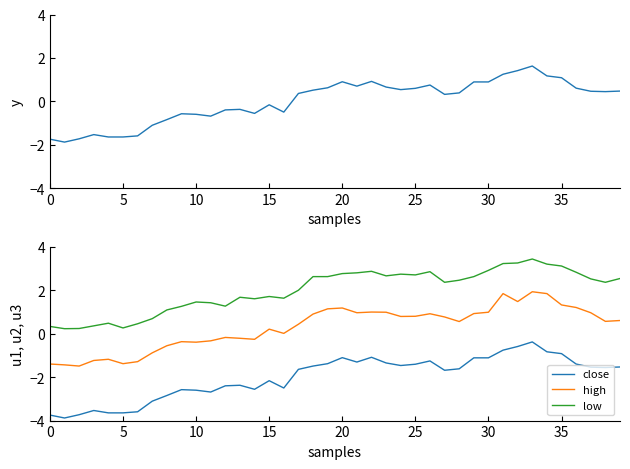

Rank the series by their average value, from highest to lowest.

low, high, close